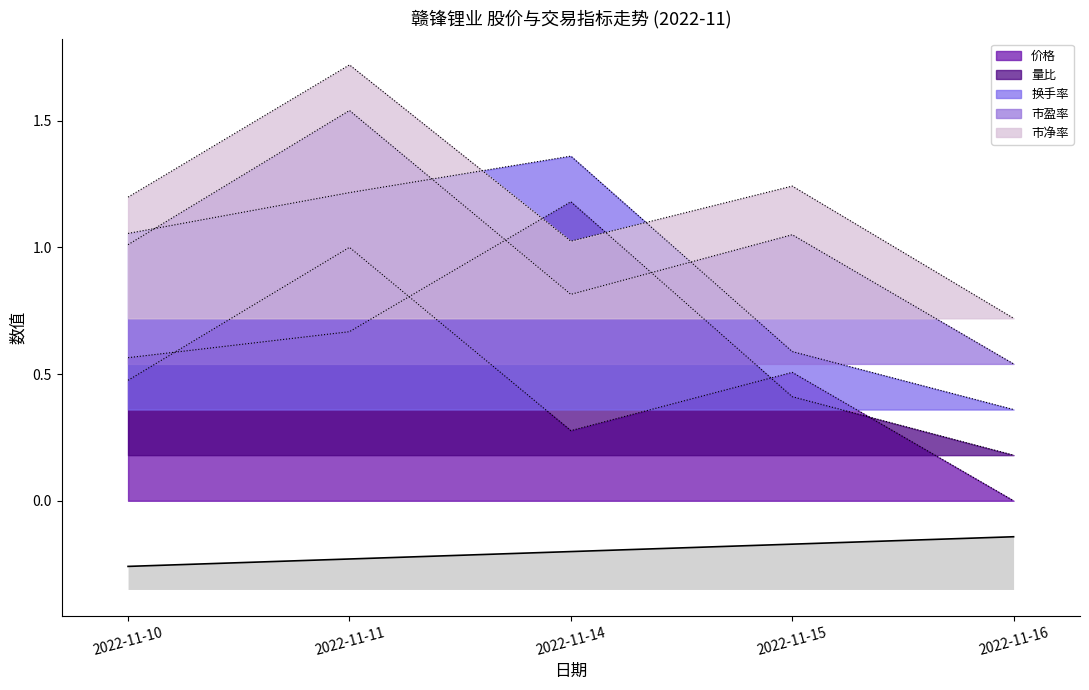

What is the difference between the highest and lowest values at 2022-11-10?

0.7